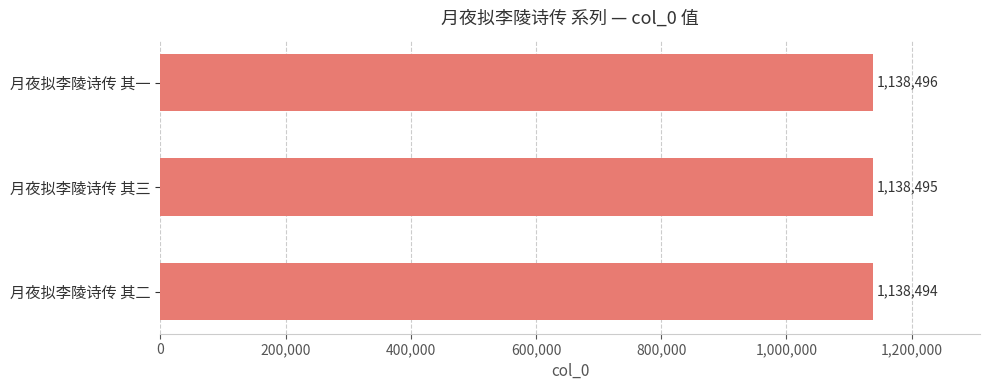

List the labels in order of value, largest first.

月夜拟李陵诗传 其一, 月夜拟李陵诗传 其三, 月夜拟李陵诗传 其二